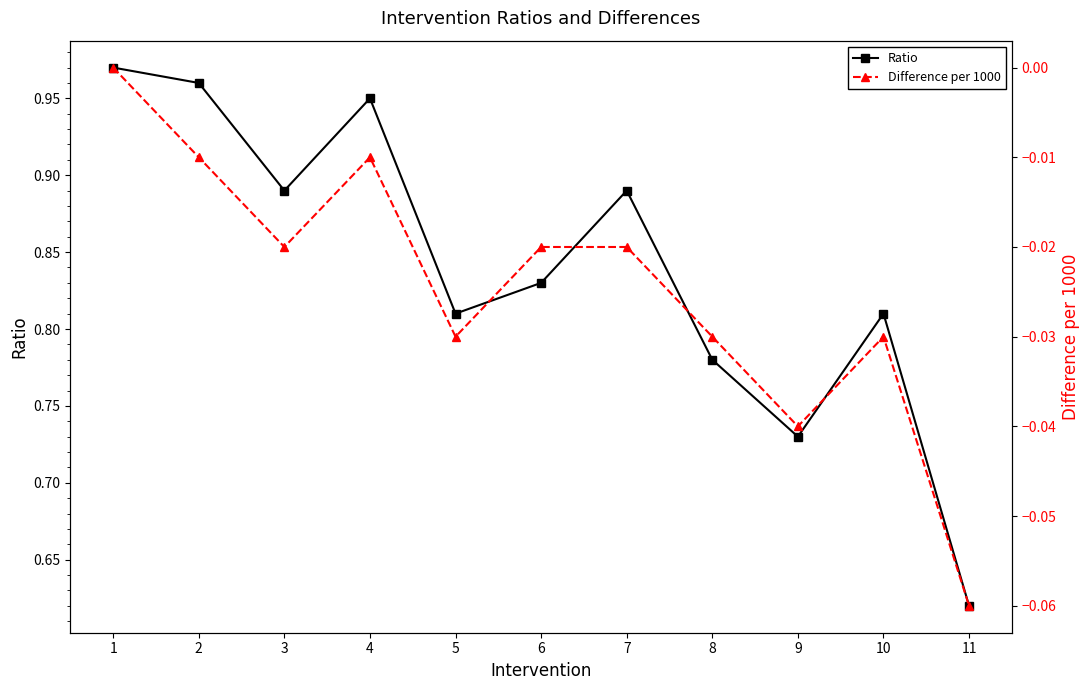

Rank the series at 7 from highest to lowest value.

Ratio, Difference per 1000